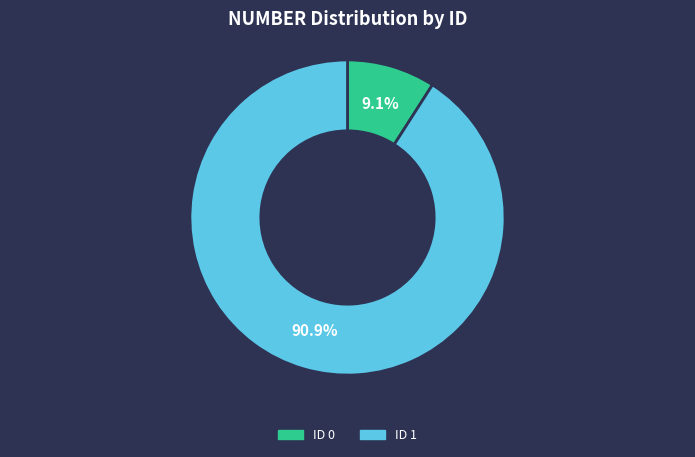

Is there a majority slice in this chart?

Yes